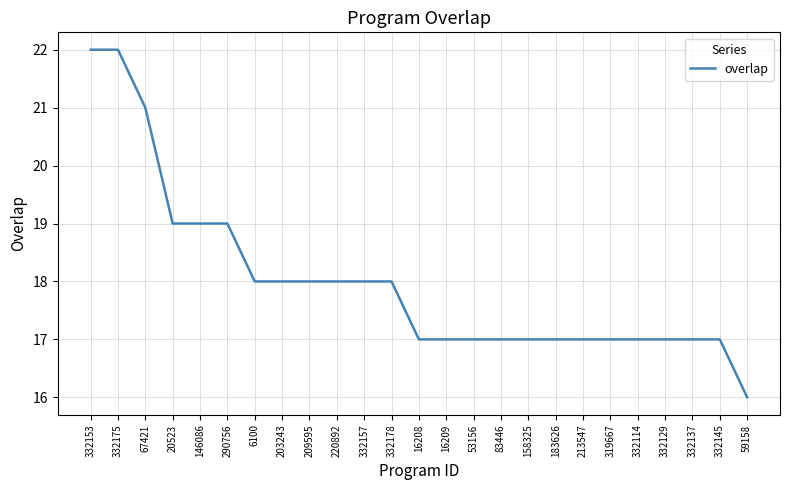

Count the values in the range 17 to 18.

18